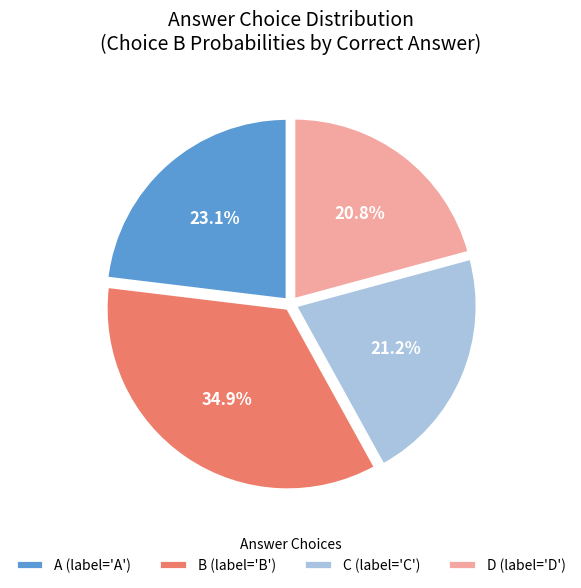

Is B the majority of the pie?

No